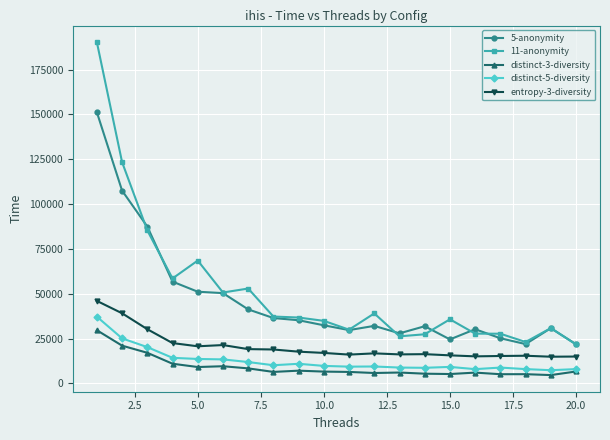

Rank the series by their maximum value, from lowest to highest.

distinct-3-diversity, distinct-5-diversity, entropy-3-diversity, 5-anonymity, 11-anonymity